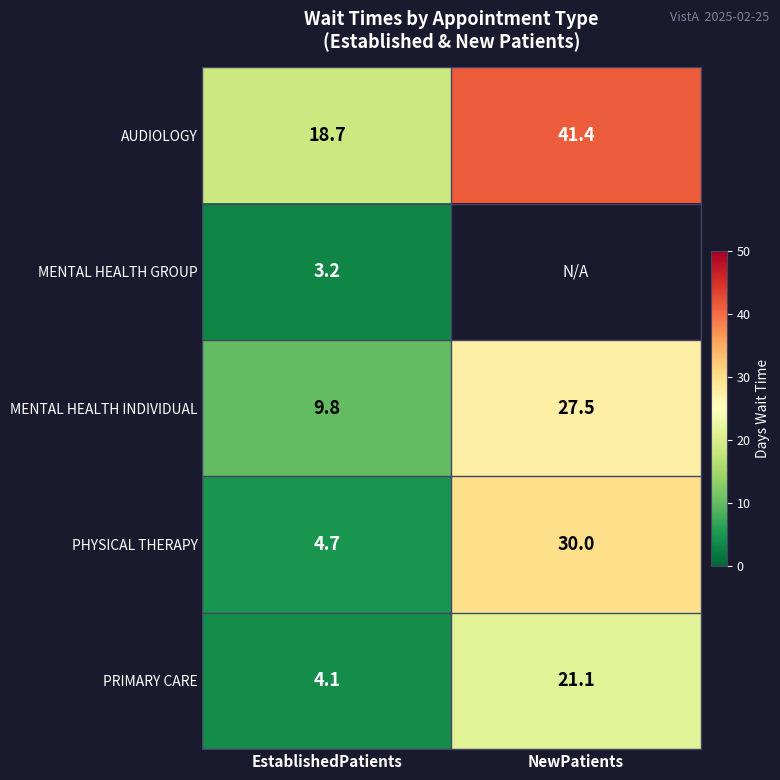

What is the sum of all PHYSICAL THERAPY values?

34.7